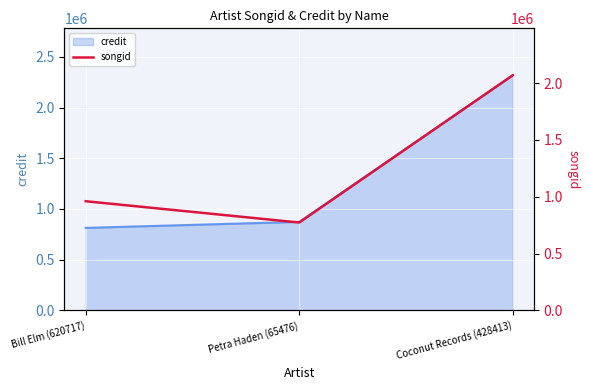

List the labels in order of credit value, smallest first.

Bill Elm (620717), Petra Haden (65476), Coconut Records (428413)